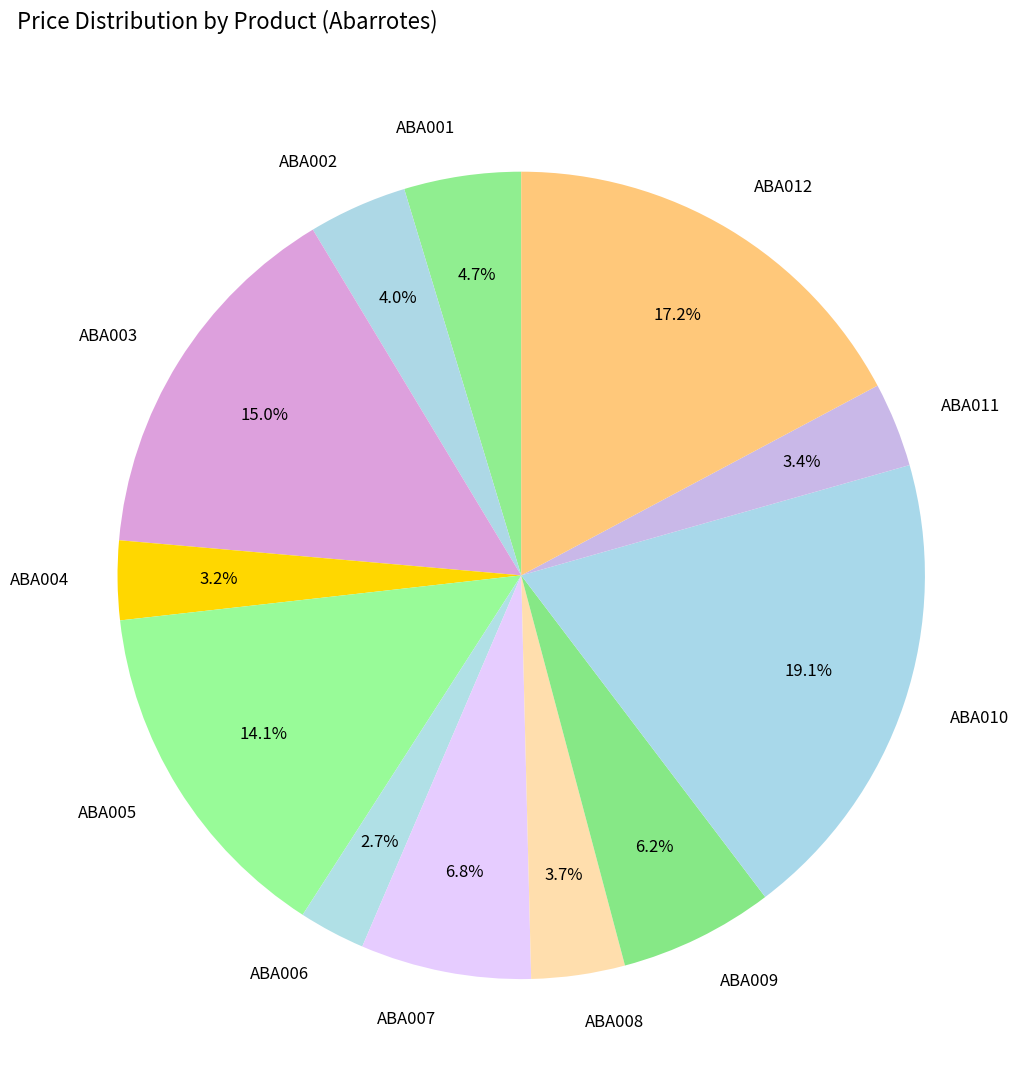

To the nearest percent, what is the average slice percentage?

8%